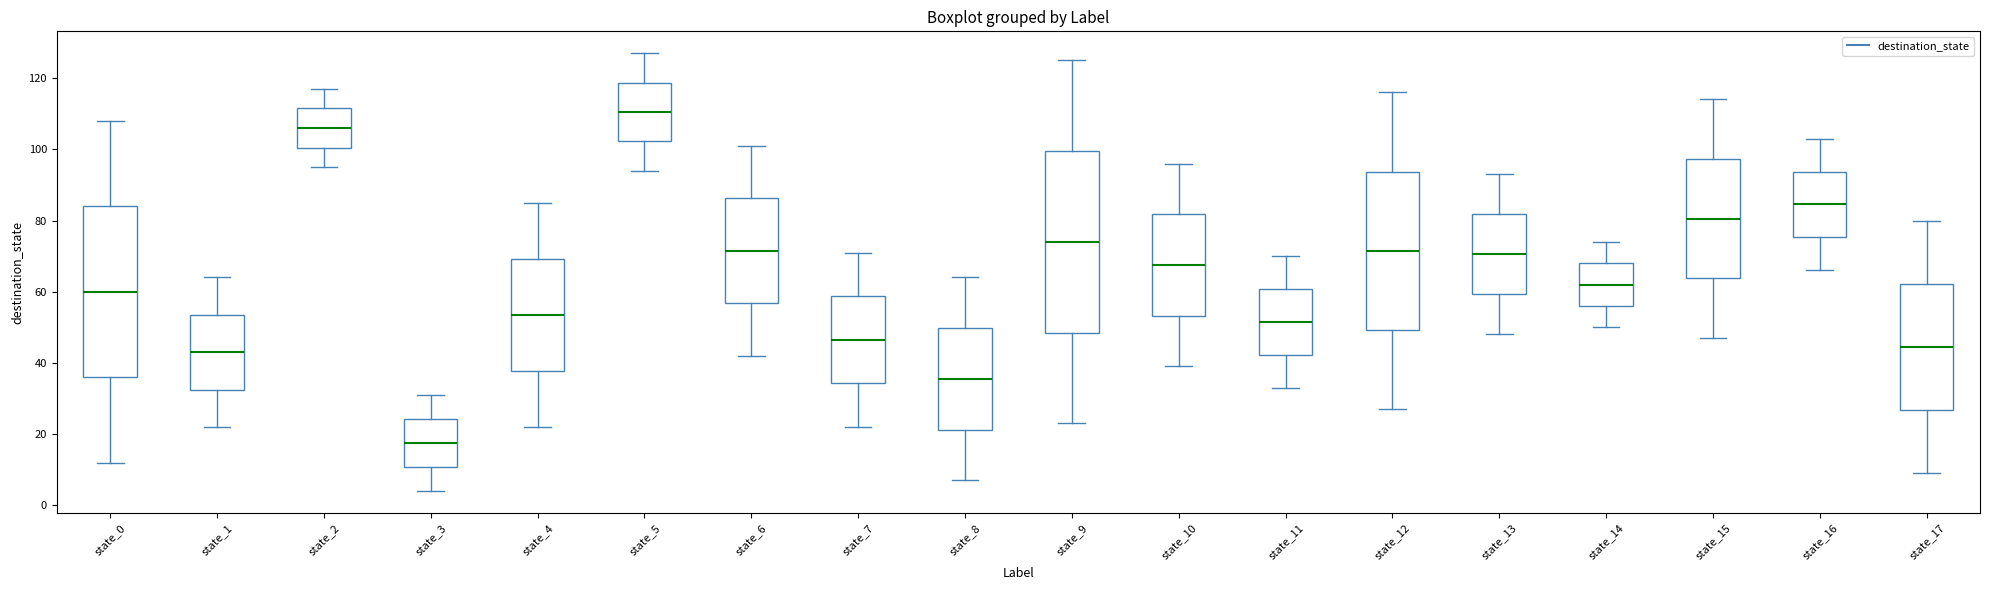

Which box's median line is the lowest?

state_3